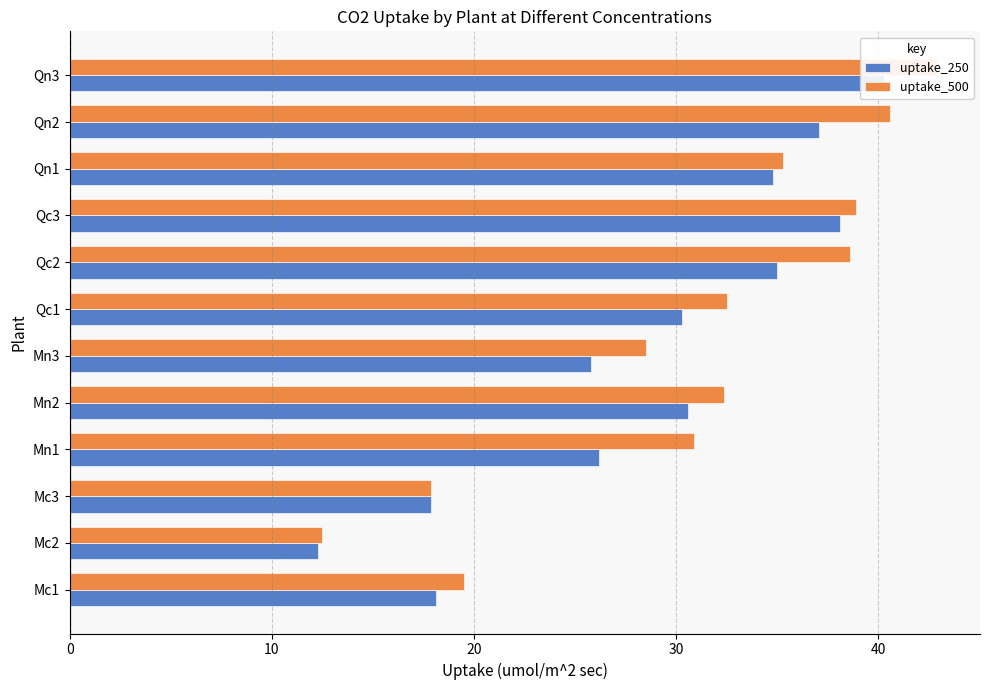

At Qn1, list the series in order from smallest to largest.

uptake_250, uptake_500